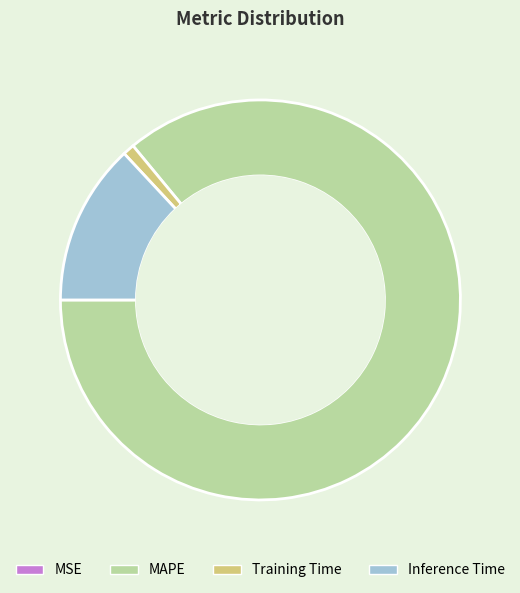

Does MAPE account for over 50% of the chart?

Yes